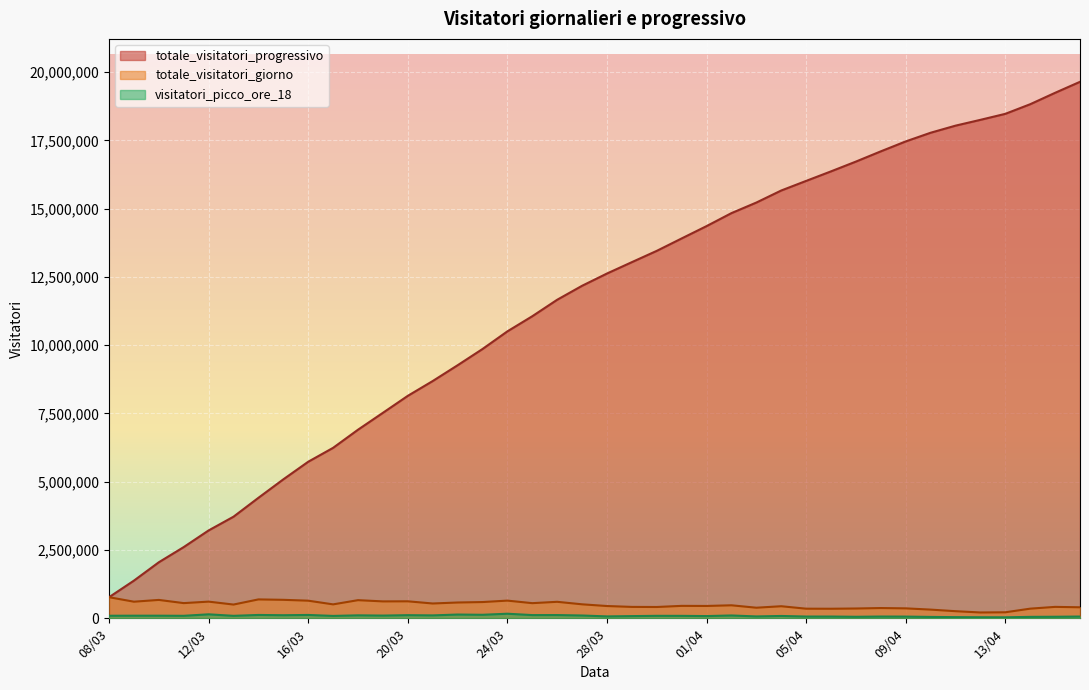

What is the total value across all series at 10/03?

2818704